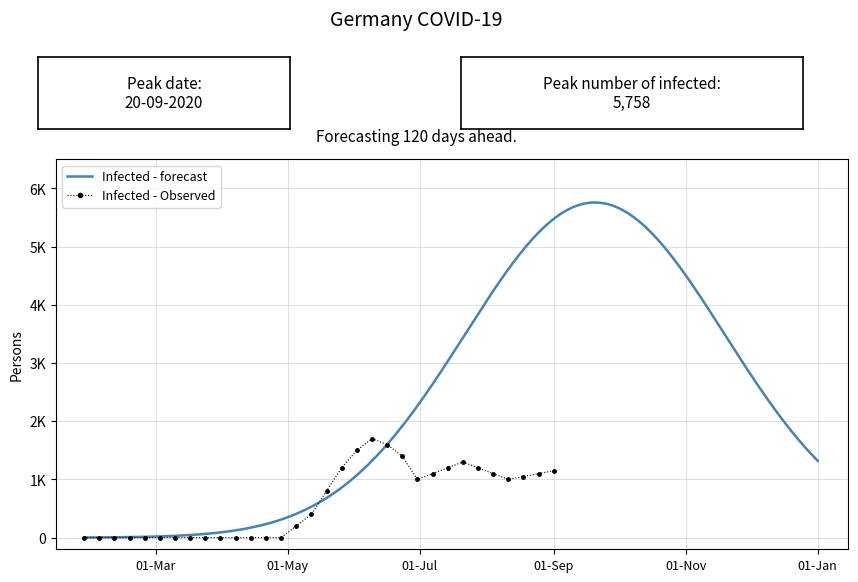

What is the label of the 11th point from the left?

2020-04-07